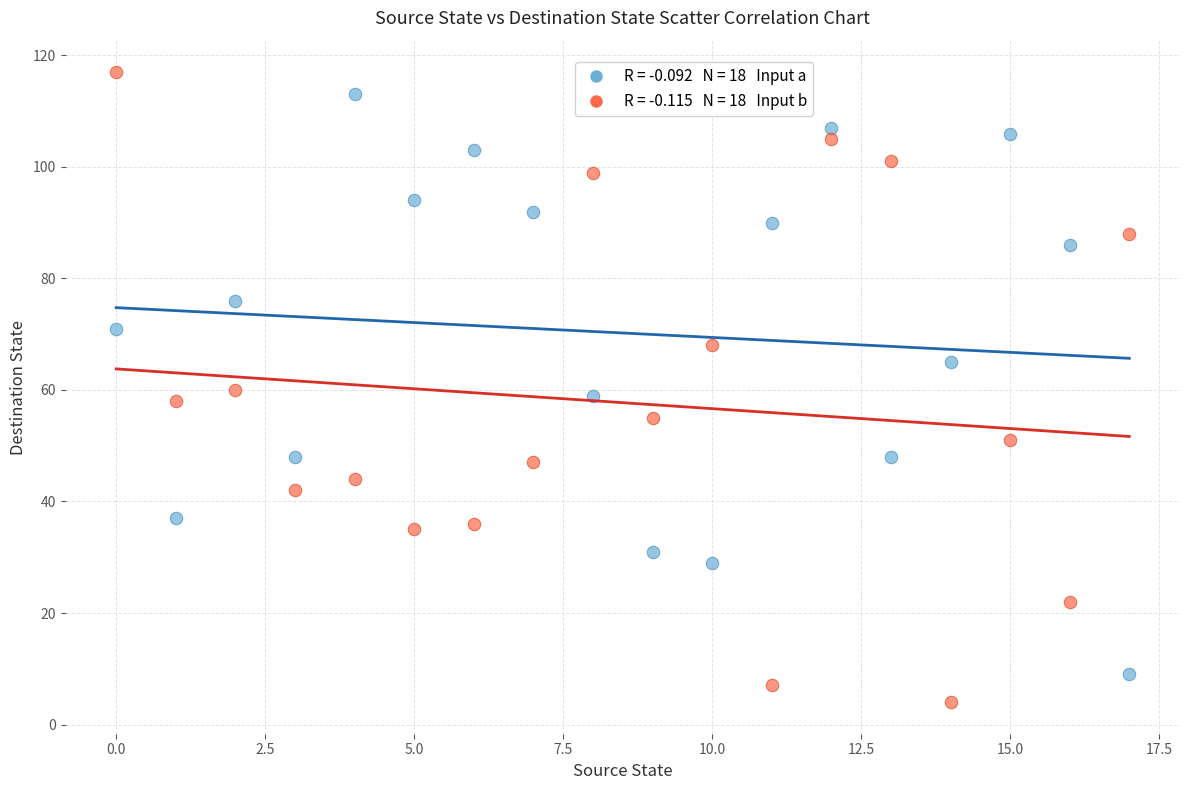

Across all data points, what is the range of Y values (max minus min)?

113